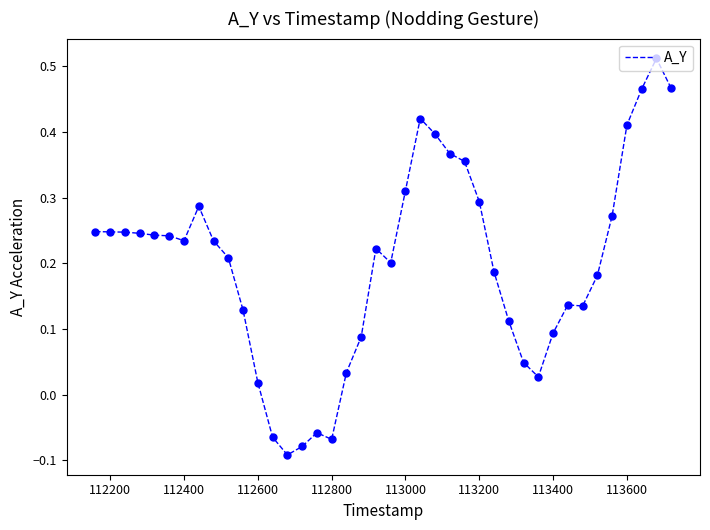

What is the difference between the maximum and minimum values?

0.6